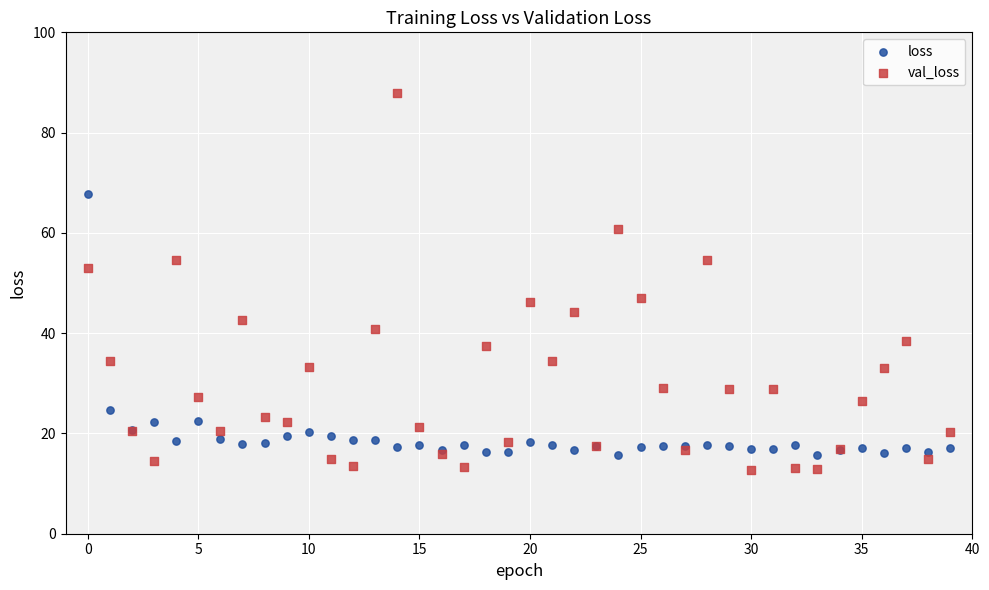

Which series reaches the maximum Y coordinate?

val_loss